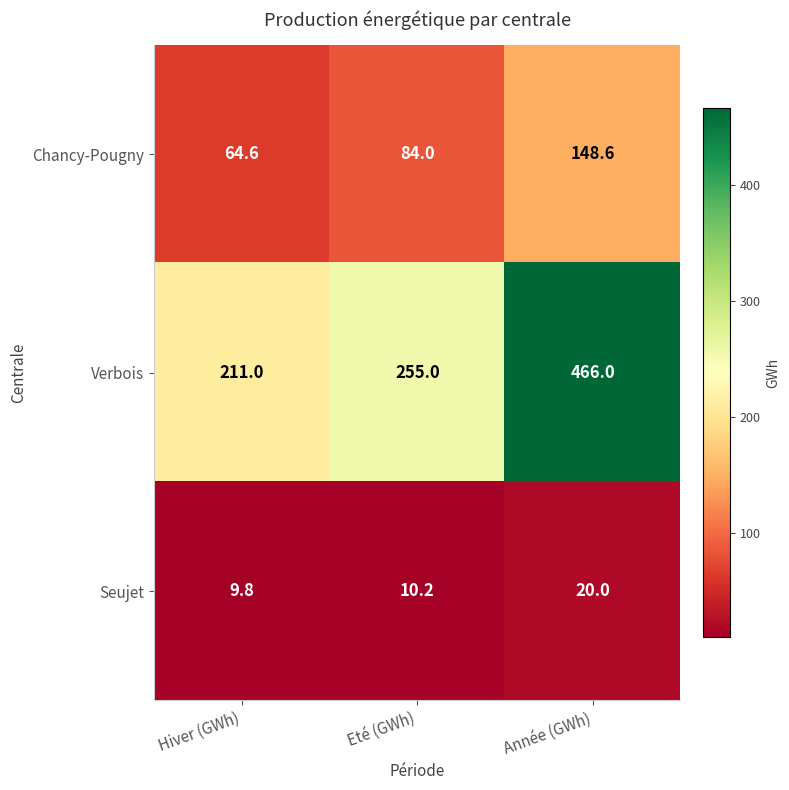

Reading left to right, list all the values displayed in this chart.

Chancy-Pougny: Hiver (GWh)=64.6	Eté (GWh)=84.0	Année (GWh)=148.6
Verbois: Hiver (GWh)=211.0	Eté (GWh)=255.0	Année (GWh)=466.0
Seujet: Hiver (GWh)=9.8	Eté (GWh)=10.2	Année (GWh)=20.0